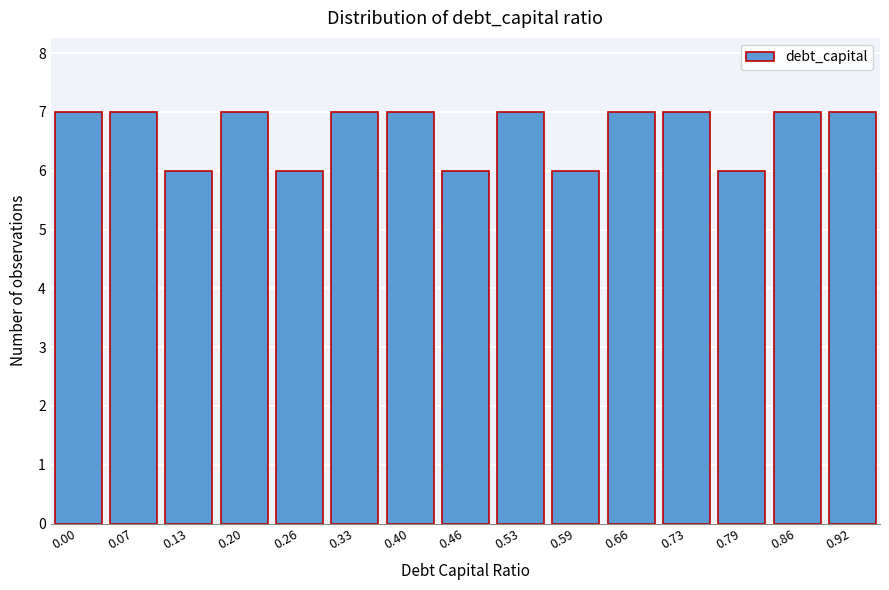

Reading right to left, transcribe all the data shown in this chart.

7	7	6	7	7	6	7	6	7	7	6	7	6	7	7